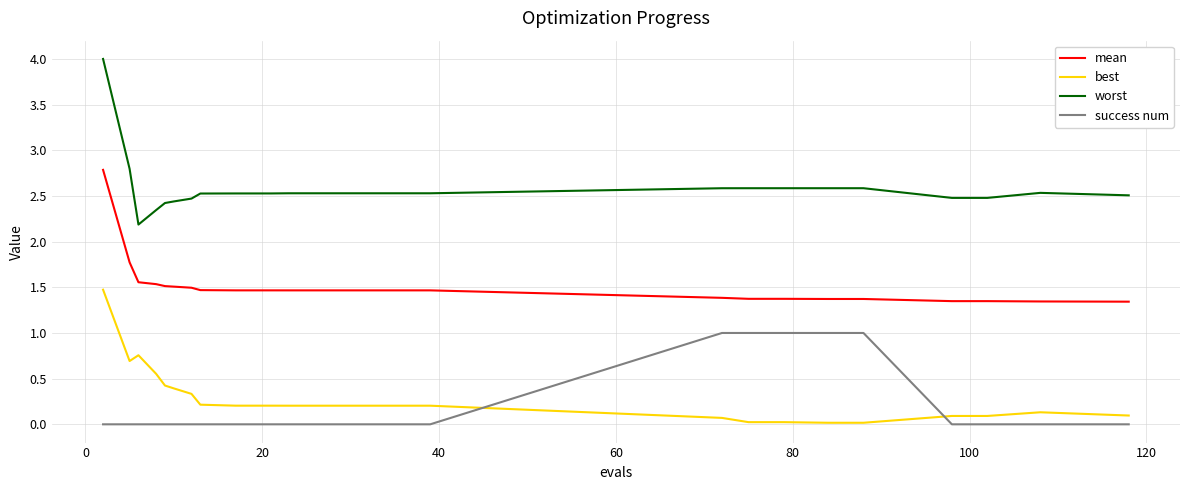

Rank the series by their maximum value, from highest to lowest.

worst, mean, best, success num